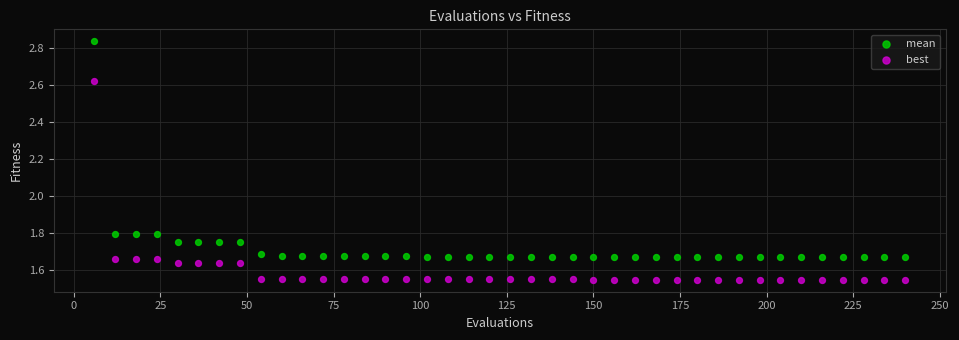

Across all data points, what is the range of Y values (max minus min)?

1.3